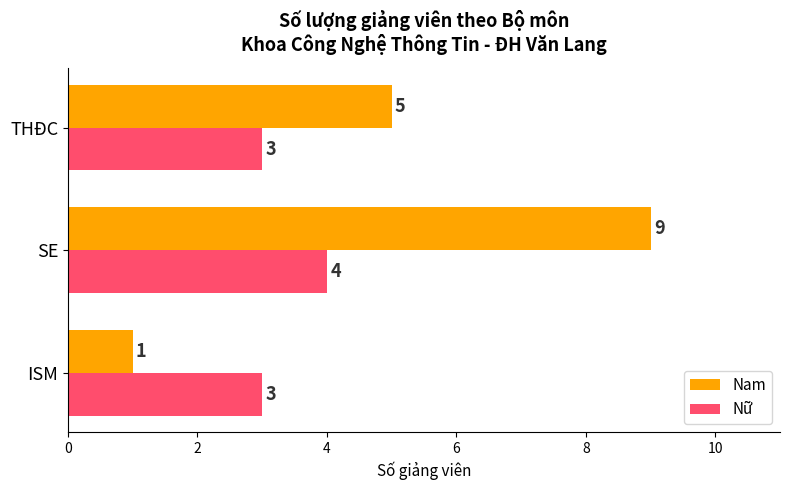

The value of Nam at ISM is 2. True or false?

False